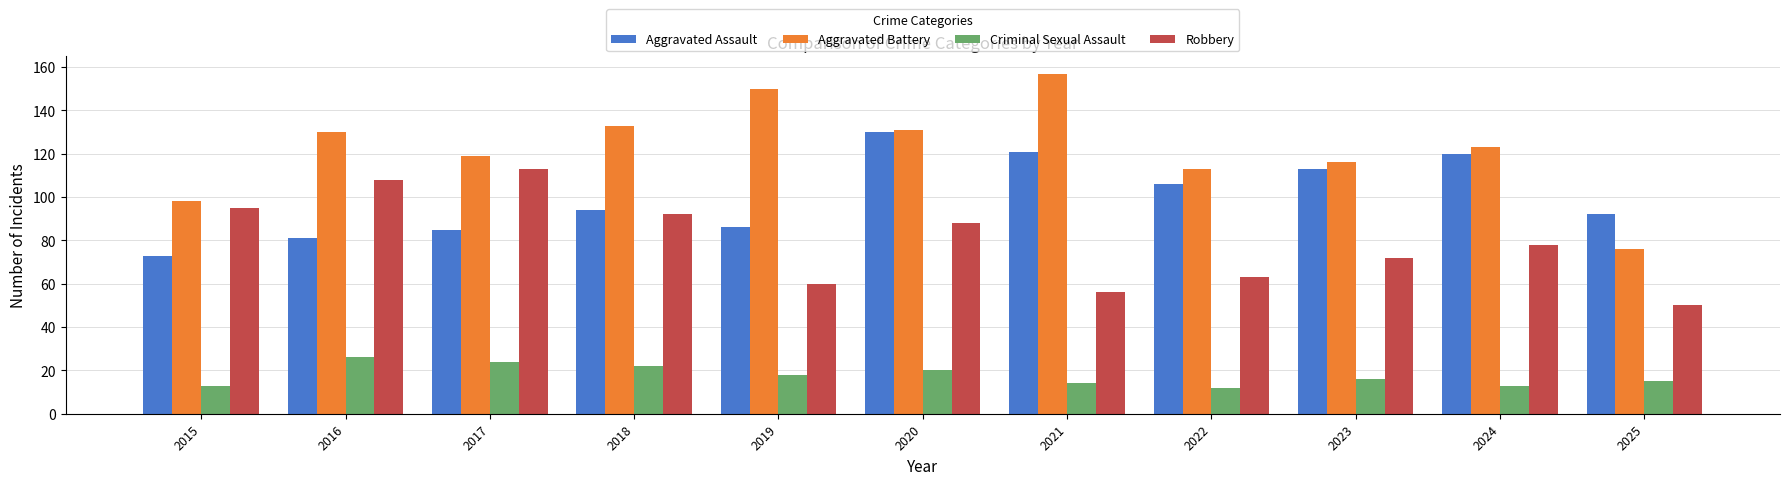

Reading left to right, transcribe all the data shown in this chart.

Aggravated Assault: 2015=73	2016=81	2017=85	2018=94	2019=86	2020=130	2021=121	2022=106	2023=113	2024=120	2025=92
Aggravated Battery: 2015=98	2016=130	2017=119	2018=133	2019=150	2020=131	2021=157	2022=113	2023=116	2024=123	2025=76
Criminal Sexual Assault: 2015=13	2016=26	2017=24	2018=22	2019=18	2020=20	2021=14	2022=12	2023=16	2024=13	2025=15
Robbery: 2015=95	2016=108	2017=113	2018=92	2019=60	2020=88	2021=56	2022=63	2023=72	2024=78	2025=50